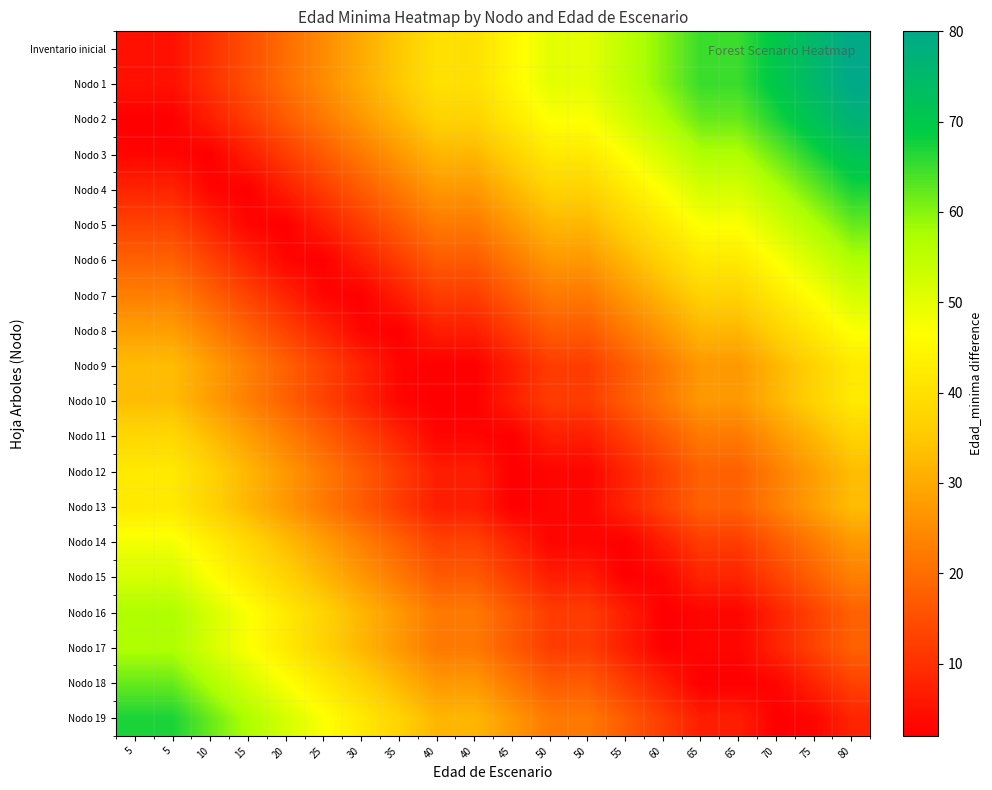

At which category is the sum across all series the highest?

80